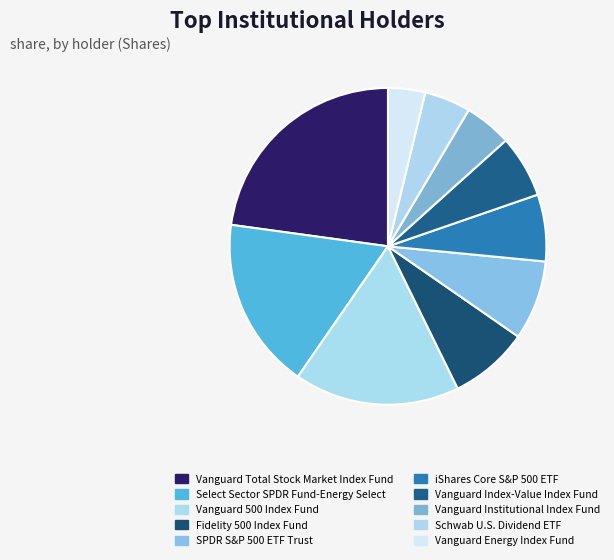

Which category has the biggest portion of the pie?

Vanguard Total Stock Market Index Fund